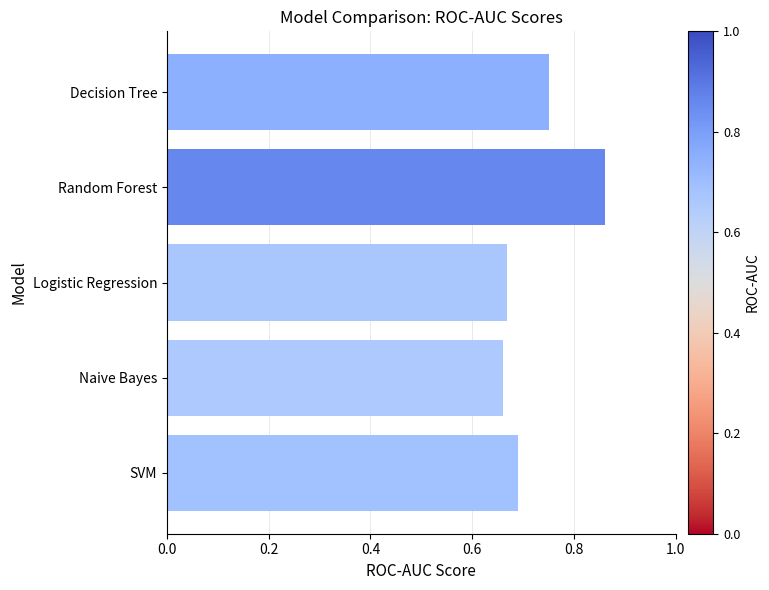

How many values are between 0 and 1?

5